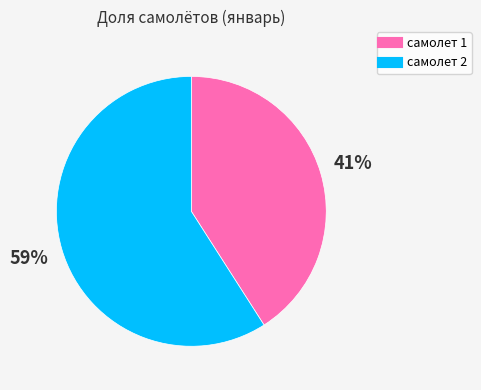

Which category has the smallest portion of the pie?

самолет 1